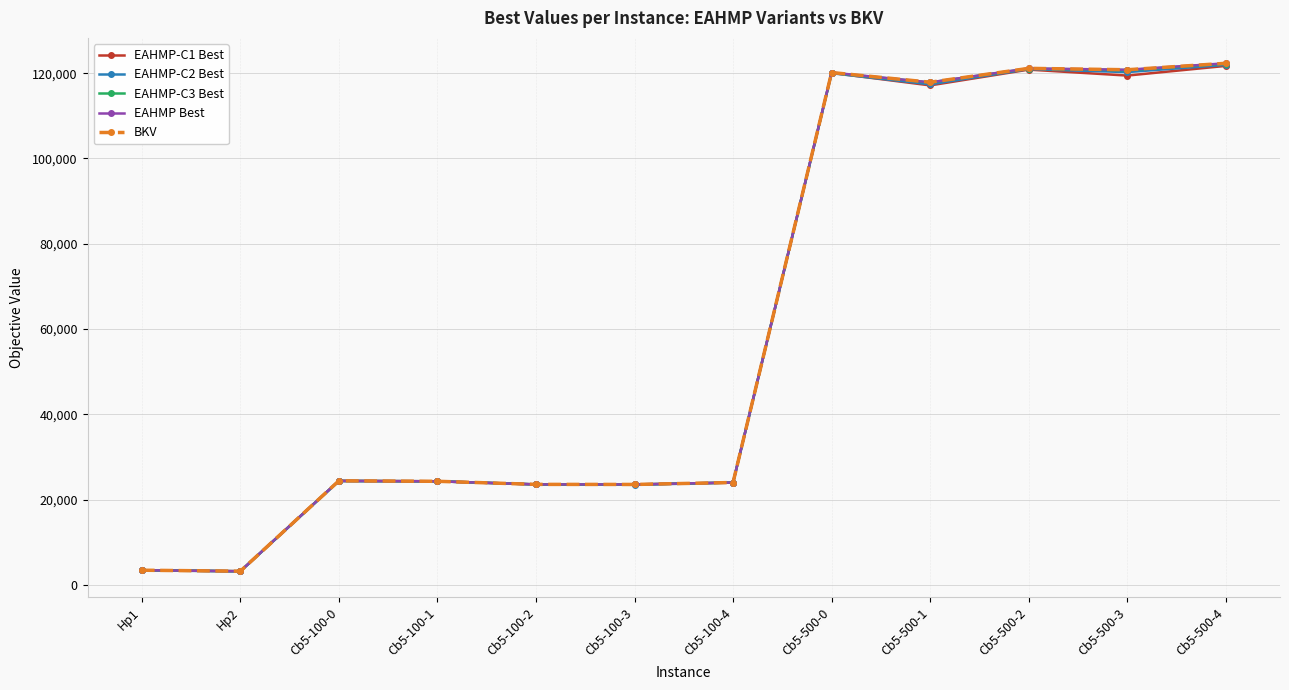

At how many categories does at least one series exceed 107687?

5